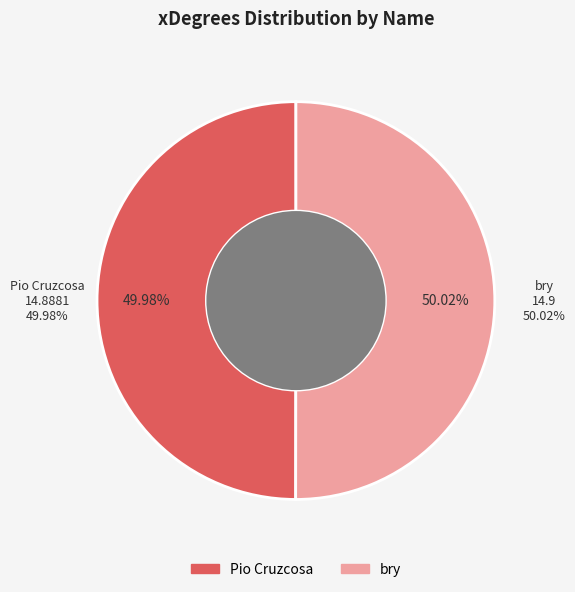

Which category has the biggest portion of the pie?

bry